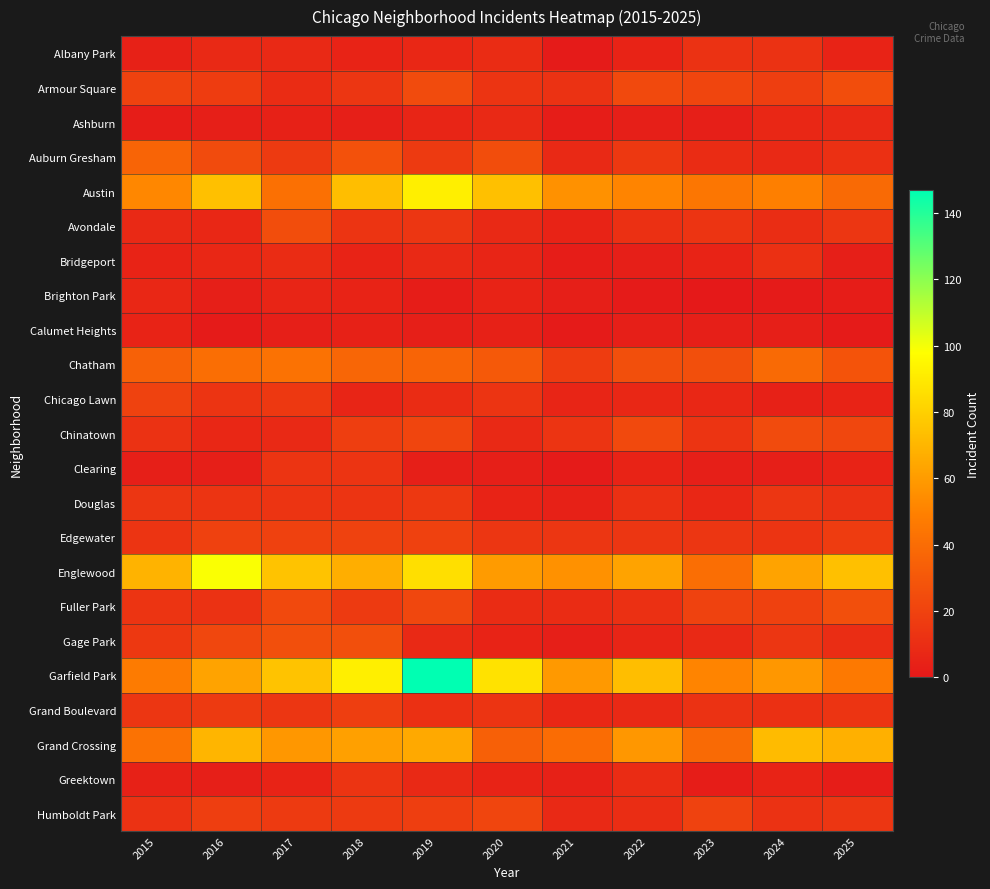

Reading right to left, extract all data points from this chart.

Albany Park: 2025=5	2024=12	2023=12	2022=5	2021=1	2020=9	2019=7	2018=5	2017=8	2016=8	2015=4
Armour Square: 2025=25	2024=18	2023=21	2022=23	2021=12	2020=13	2019=24	2018=14	2017=9	2016=17	2015=20
Ashburn: 2025=8	2024=7	2023=3	2022=3	2021=2	2020=8	2019=6	2018=3	2017=4	2016=3	2015=2
Auburn Gresham: 2025=11	2024=8	2023=9	2022=15	2021=8	2020=25	2019=16	2018=27	2017=16	2016=24	2015=36
Austin: 2025=39	2024=49	2023=45	2022=51	2021=56	2020=74	2019=92	2018=73	2017=42	2016=74	2015=52
Avondale: 2025=14	2024=10	2023=13	2022=11	2021=5	2020=8	2019=14	2018=13	2017=25	2016=7	2015=8
Bridgeport: 2025=3	2024=11	2023=5	2022=3	2021=2	2020=6	2019=8	2018=5	2017=9	2016=7	2015=5
Brighton Park: 2025=2	2024=1	2023=0	2022=1	2021=3	2020=5	2019=2	2018=5	2017=6	2016=3	2015=7
Calumet Heights: 2025=1	2024=3	2023=3	2022=3	2021=1	2020=4	2019=3	2018=4	2017=3	2016=1	2015=5
Chatham: 2025=28	2024=39	2023=26	2022=26	2021=17	2020=31	2019=36	2018=37	2017=43	2016=41	2015=35
Chicago Lawn: 2025=5	2024=4	2023=7	2022=7	2021=6	2020=13	2019=9	2018=6	2017=15	2016=13	2015=20
Chinatown: 2025=22	2024=24	2023=13	2022=23	2021=13	2020=8	2019=21	2018=18	2017=8	2016=7	2015=12
Clearing: 2025=5	2024=3	2023=3	2022=5	2021=1	2020=3	2019=3	2018=13	2017=13	2016=3	2015=3
Douglas: 2025=12	2024=14	2023=7	2022=11	2021=4	2020=5	2019=15	2018=13	2017=13	2016=13	2015=14
Edgewater: 2025=17	2024=13	2023=14	2022=14	2021=14	2020=14	2019=19	2018=20	2017=19	2016=19	2015=13
Englewood: 2025=74	2024=63	2023=41	2022=63	2021=56	2020=60	2019=86	2018=67	2017=75	2016=99	2015=69
Fuller Park: 2025=26	2024=19	2023=20	2022=11	2021=9	2020=9	2019=22	2018=16	2017=23	2016=12	2015=13
Gage Park: 2025=10	2024=14	2023=8	2022=6	2021=3	2020=5	2019=8	2018=26	2017=26	2016=22	2015=15
Garfield Park: 2025=46	2024=58	2023=51	2022=73	2021=59	2020=87	2019=147	2018=92	2017=75	2016=63	2015=47
Grand Boulevard: 2025=13	2024=11	2023=12	2022=8	2021=7	2020=13	2019=11	2018=18	2017=14	2016=16	2015=14
Grand Crossing: 2025=68	2024=72	2023=39	2022=58	2021=40	2020=34	2019=65	2018=62	2017=58	2016=70	2015=43
Greektown: 2025=2	2024=5	2023=2	2022=9	2021=4	2020=5	2019=8	2018=13	2017=5	2016=3	2015=4
Humboldt Park: 2025=14	2024=12	2023=20	2022=10	2021=8	2020=21	2019=18	2018=16	2017=16	2016=18	2015=12